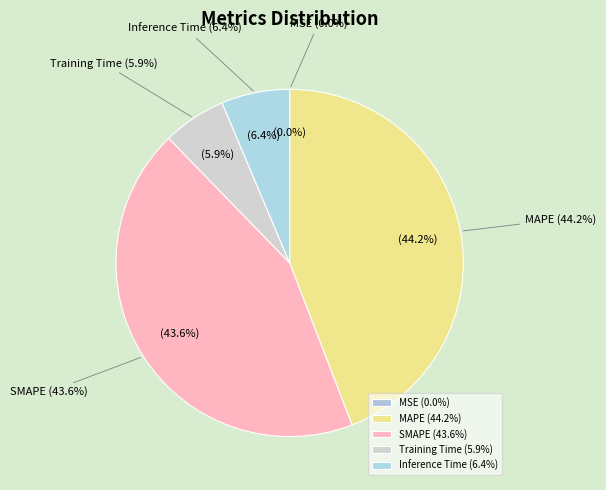

Rank the categories by value from highest to lowest.

MAPE, SMAPE, Inference Time, Training Time, MSE